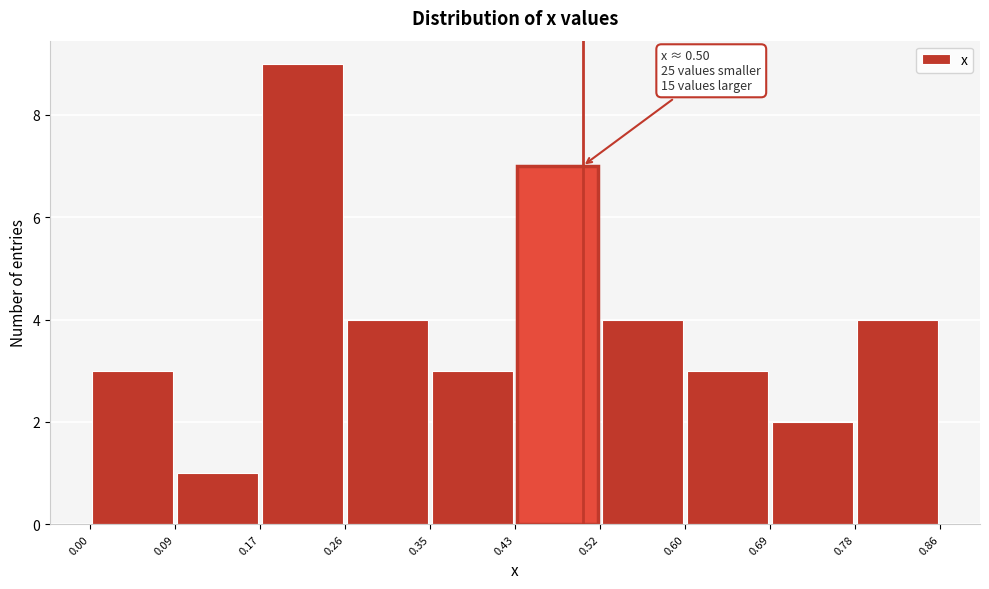

Over which range of the x-axis is the bar tallest?

0.17 to 0.26